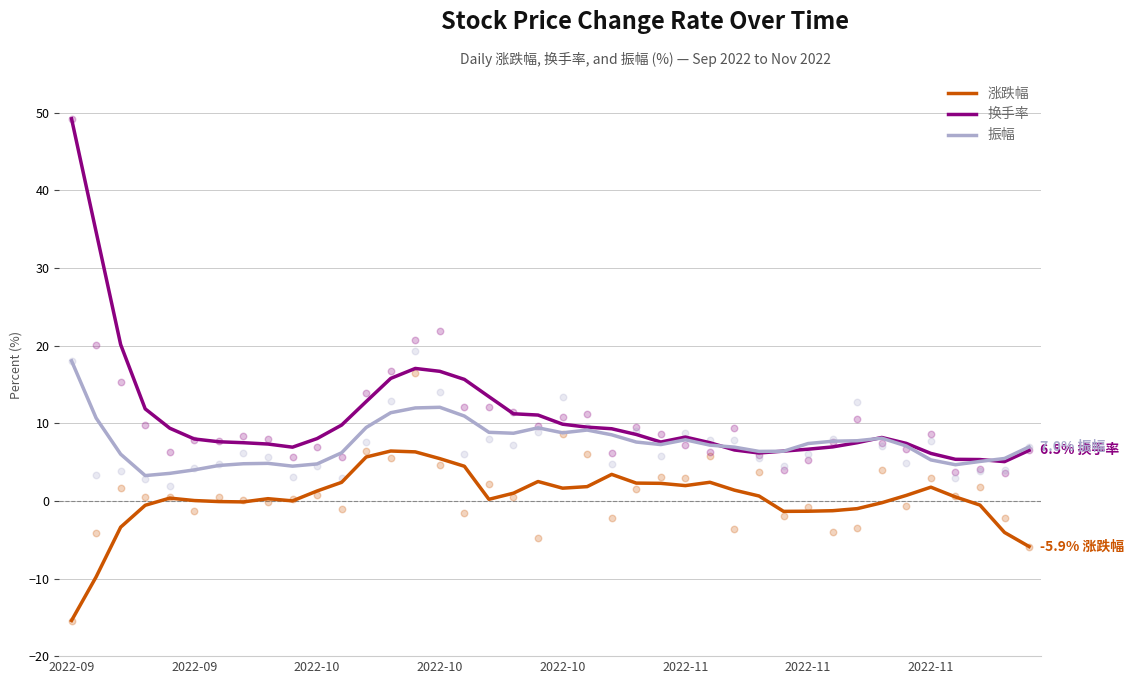

What is the total value across all series at 37?

9.9